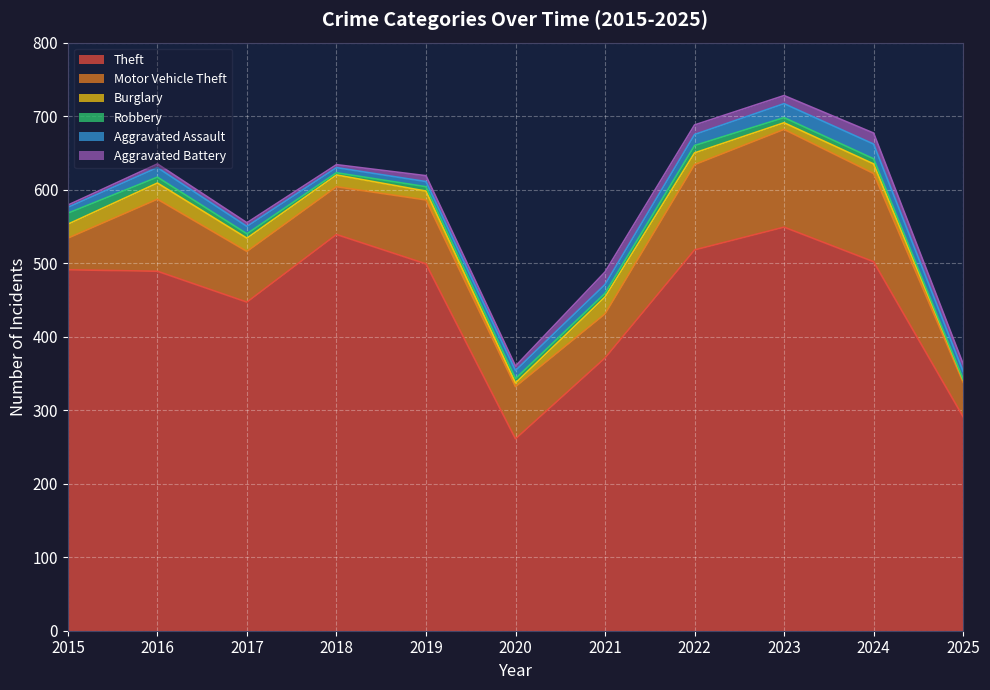

Reading left to right, transcribe all the data shown in this chart.

Theft: 2015=491	2016=489	2017=447	2018=539	2019=499	2020=261	2021=371	2022=518	2023=549	2024=502	2025=291
Motor Vehicle Theft: 2015=43	2016=98	2017=69	2018=65	2019=87	2020=71	2021=60	2022=116	2023=133	2024=120	2025=47
Burglary: 2015=19	2016=22	2017=18	2018=16	2019=12	2020=5	2021=23	2022=16	2023=9	2024=13	2025=3
Robbery: 2015=15	2016=8	2017=6	2018=3	2019=6	2020=6	2021=5	2022=10	2023=7	2024=7	2025=1
Aggravated Assault: 2015=8	2016=13	2017=10	2018=7	2019=7	2020=11	2021=12	2022=15	2023=19	2024=20	2025=11
Aggravated Battery: 2015=3	2016=5	2017=5	2018=4	2019=8	2020=6	2021=17	2022=13	2023=11	2024=15	2025=10